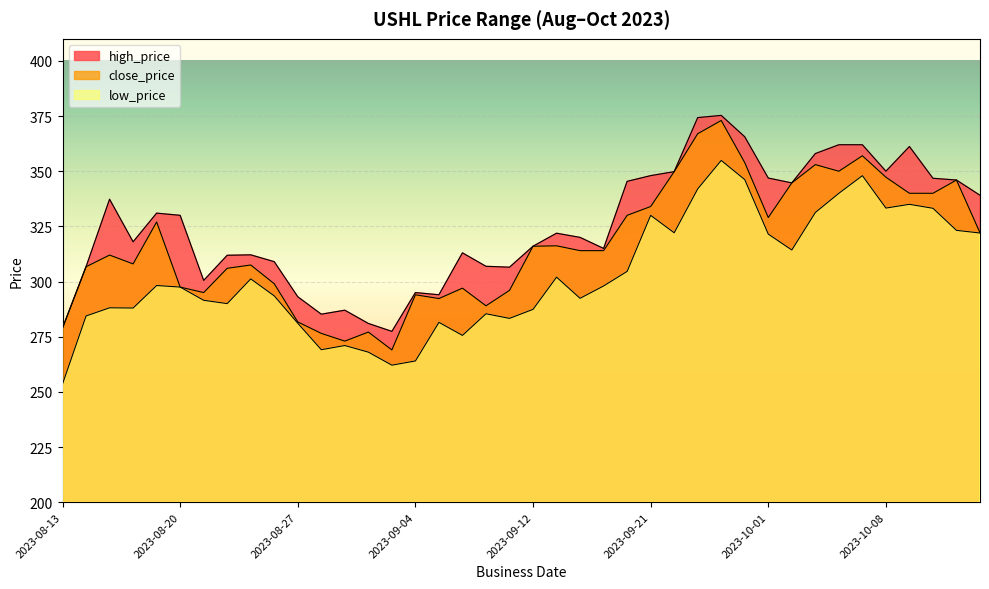

How many lines are shown in the chart?

3